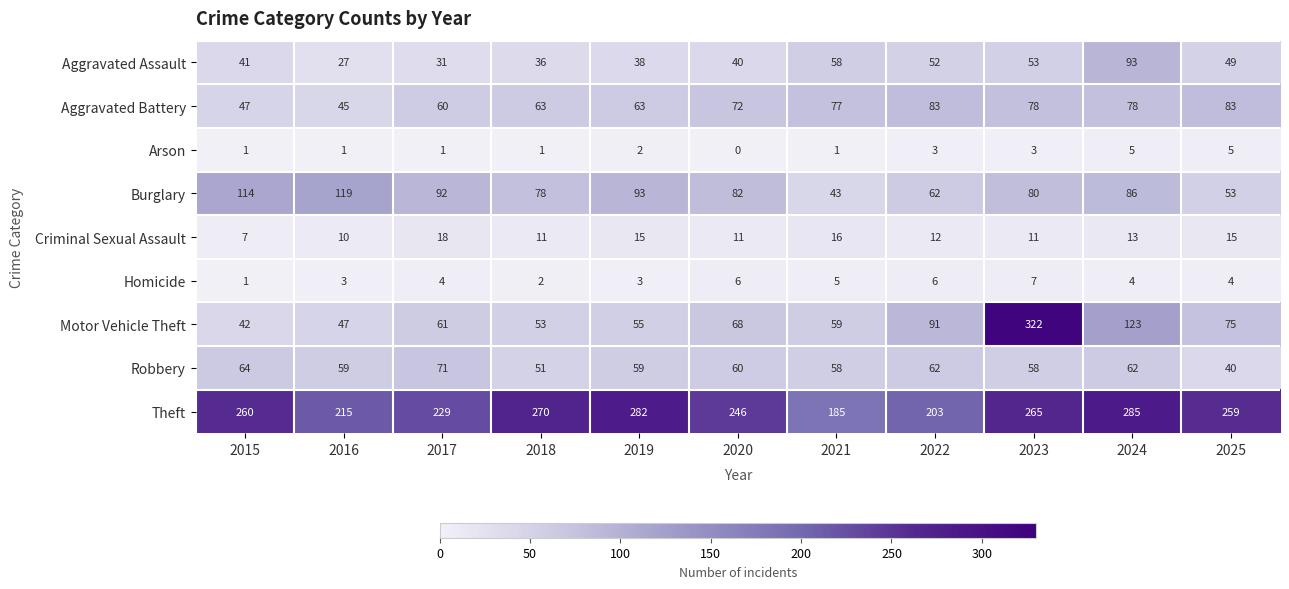

What is the sum of the Burglary values at 2022 and 2020?

144